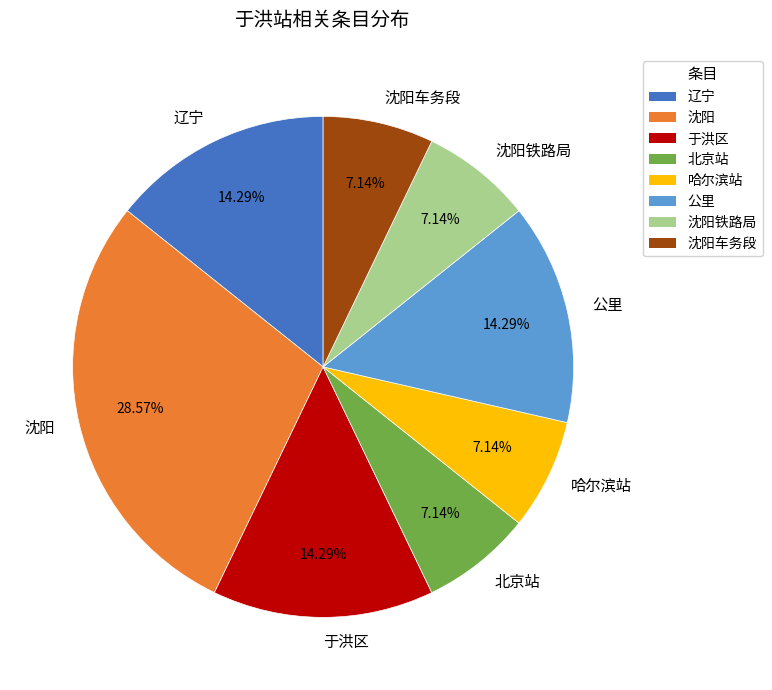

The 哈尔滨站 slice represents 7% of the pie. True or false?

True